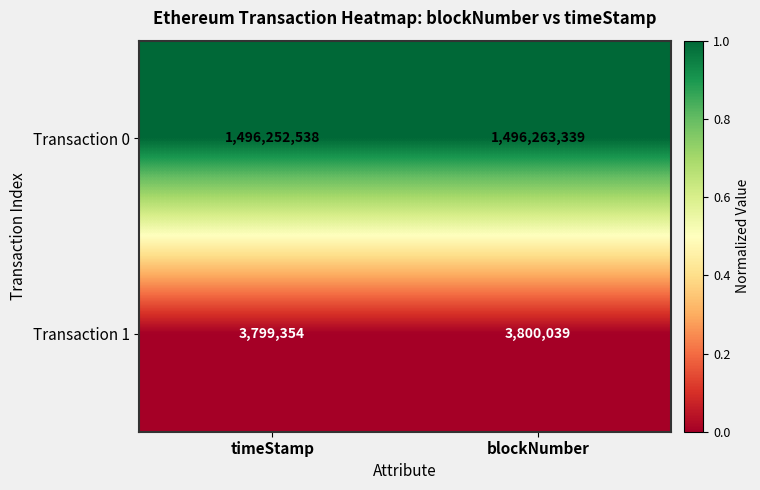

Rank the series by their maximum value, from highest to lowest.

Transaction 0, Transaction 1